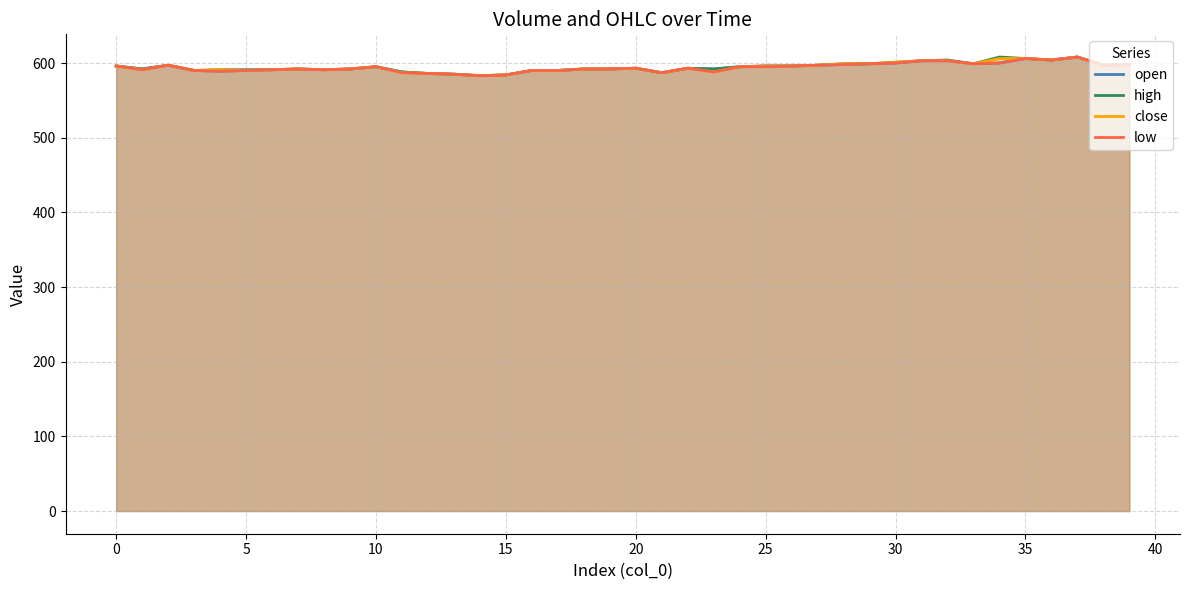

How many data points does each series have?

40